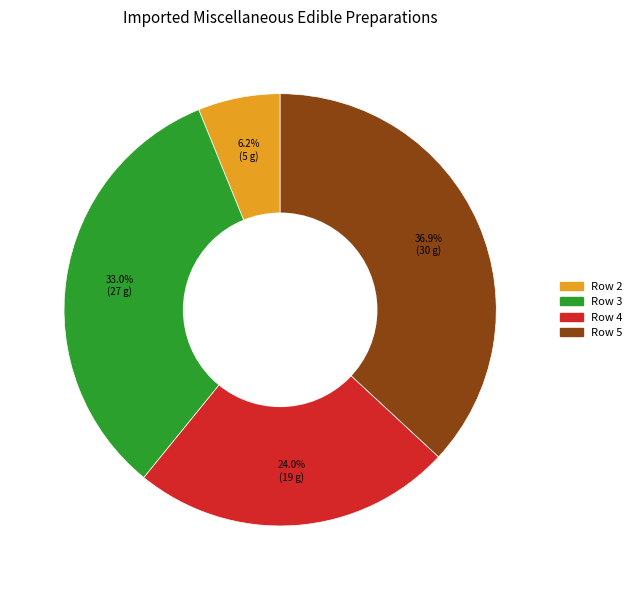

How many slices are in this pie chart?

4